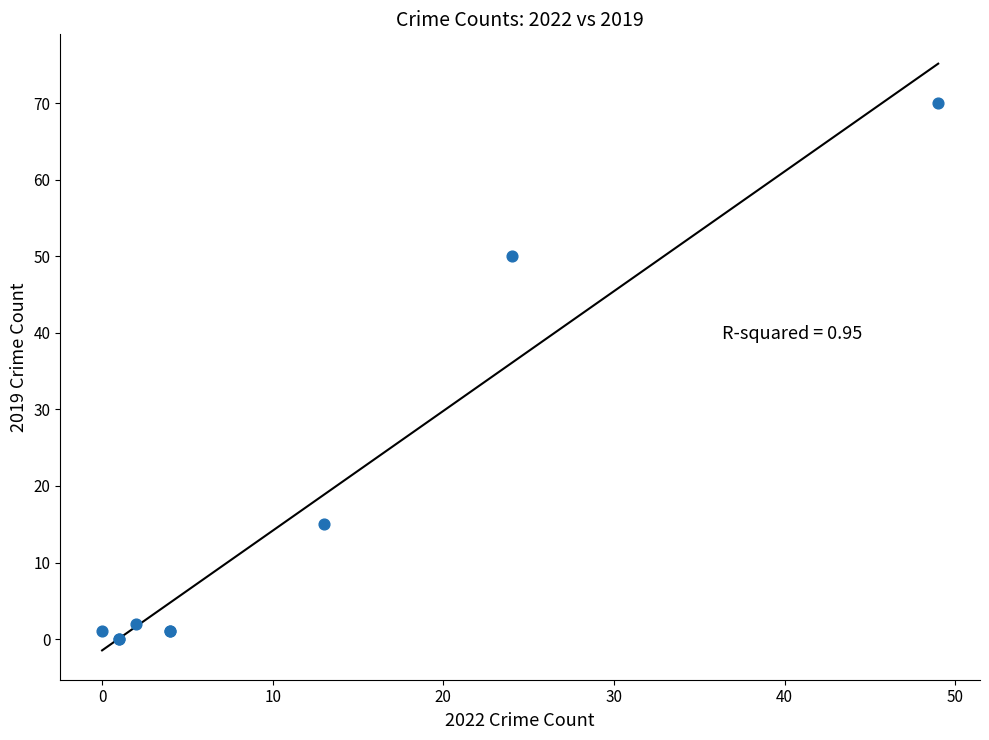

What Y value in the scatter plot is closest to 35?

50